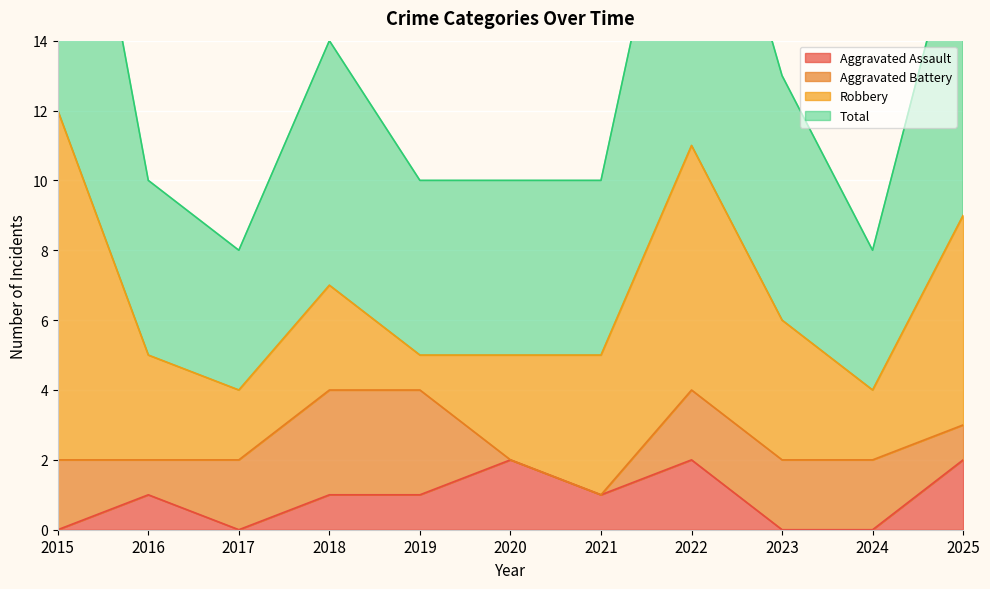

Is it true that Aggravated Assault equals 2 at 2022?

True